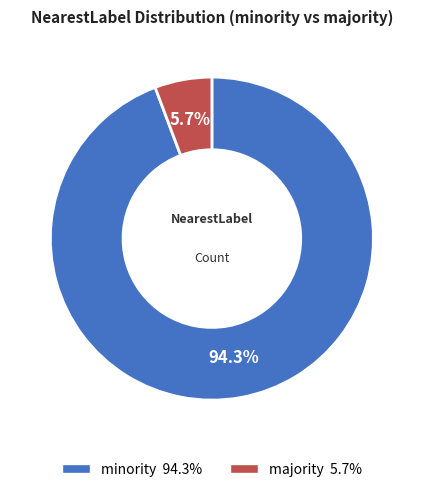

How many slices are in this pie chart?

2